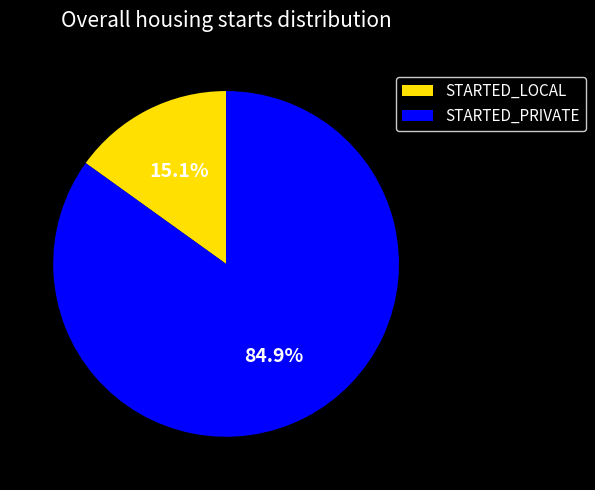

To the nearest percent, what is the difference between the largest and smallest slice percentages?

70%